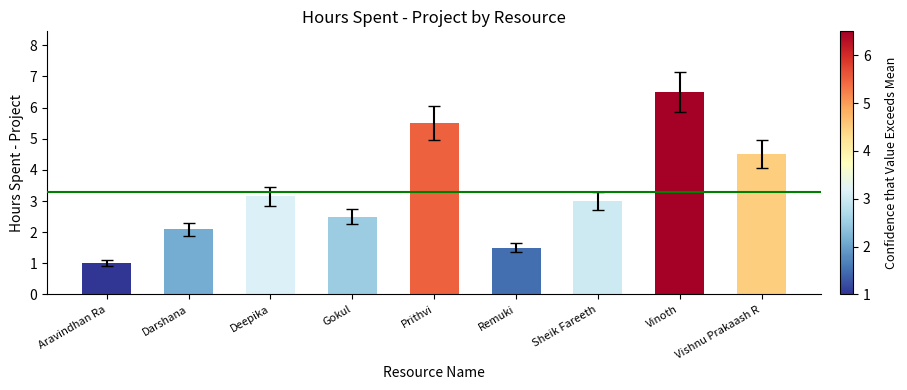

What is the maximum value shown in the chart?

6.5